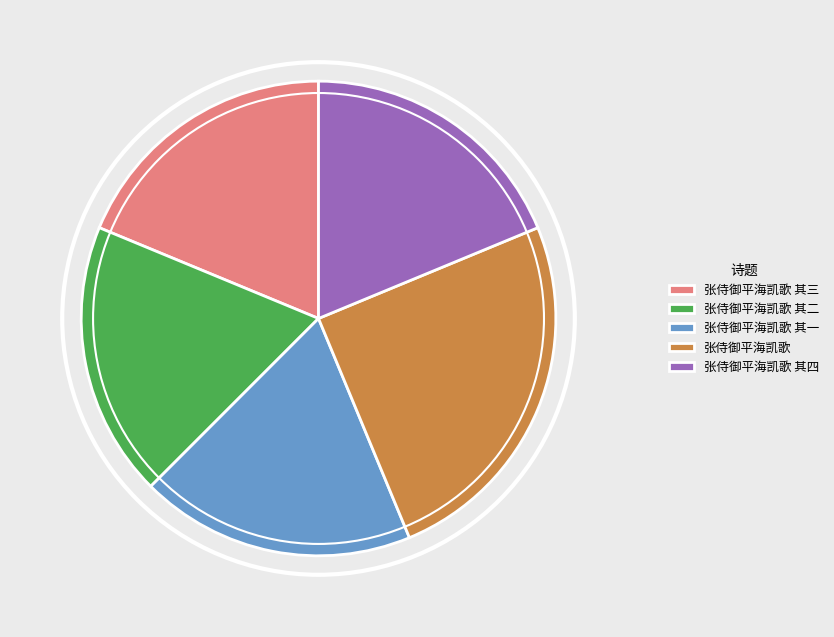

Which slice is the largest?

张侍御平海凯歌